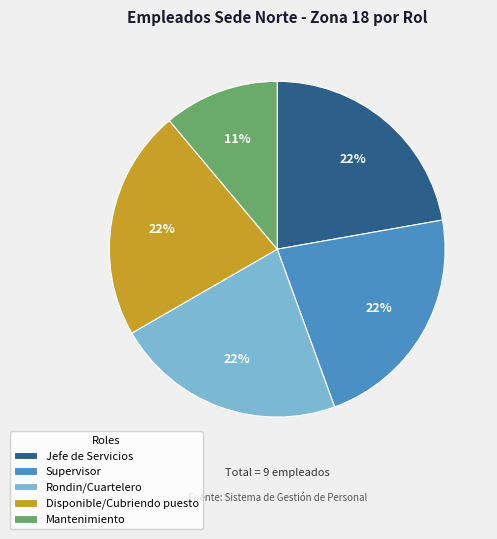

Does Rondin/Cuartelero represent more than half of the total?

No